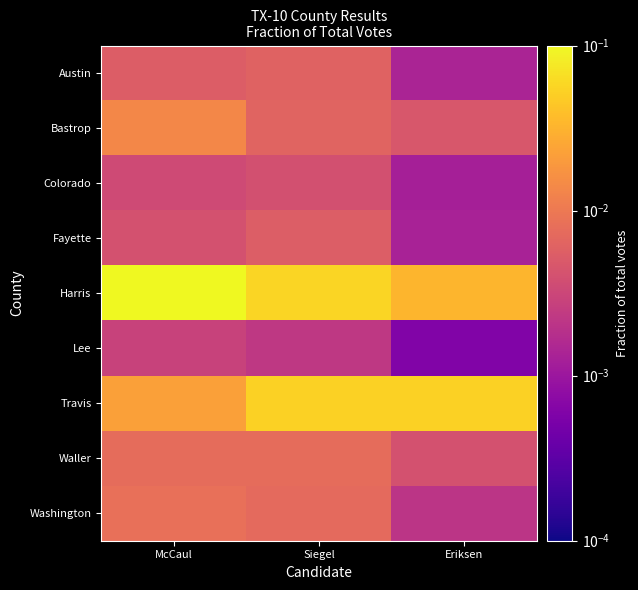

At which category does the chart reach its peak across all series?

McCaul